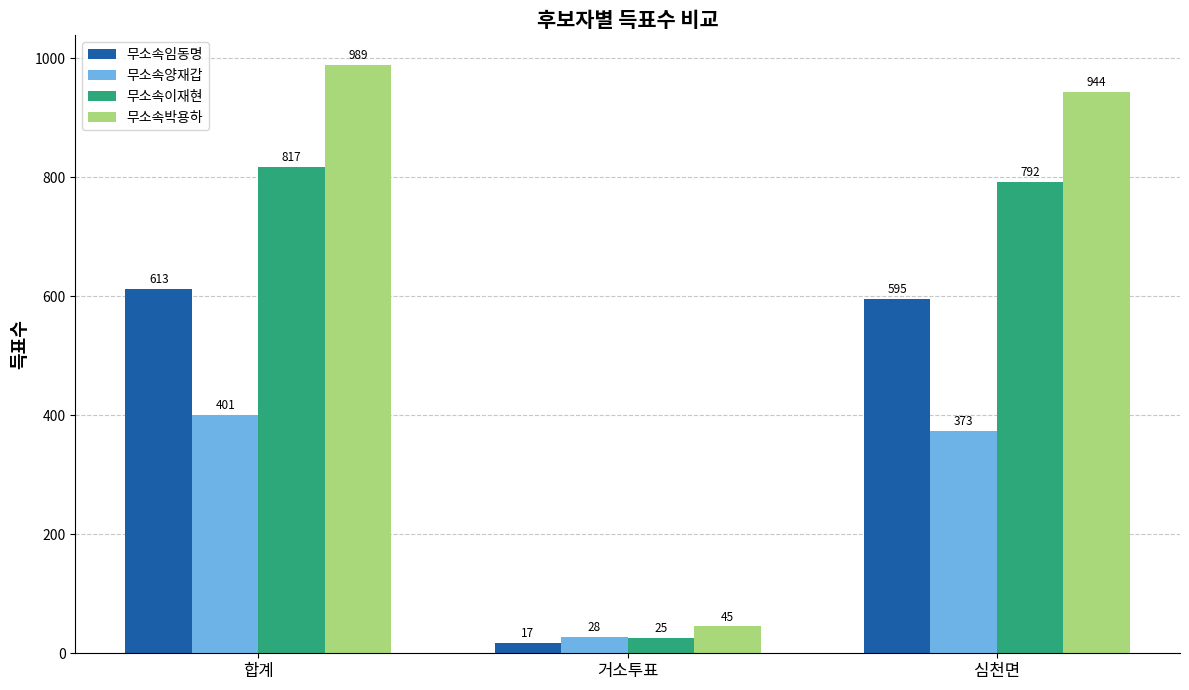

Is it true that 무소속임동명 equals 158 at 심천면?

False